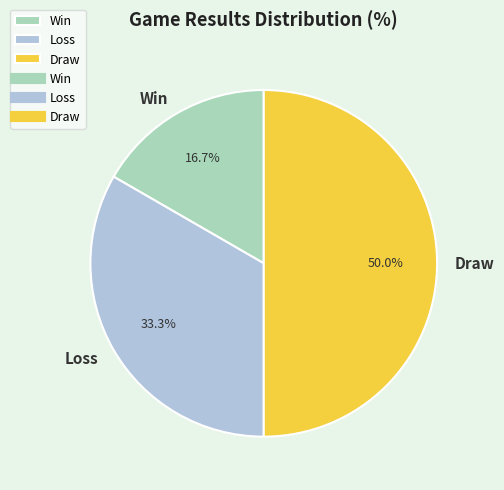

To the nearest percent, what is the average slice percentage?

33%